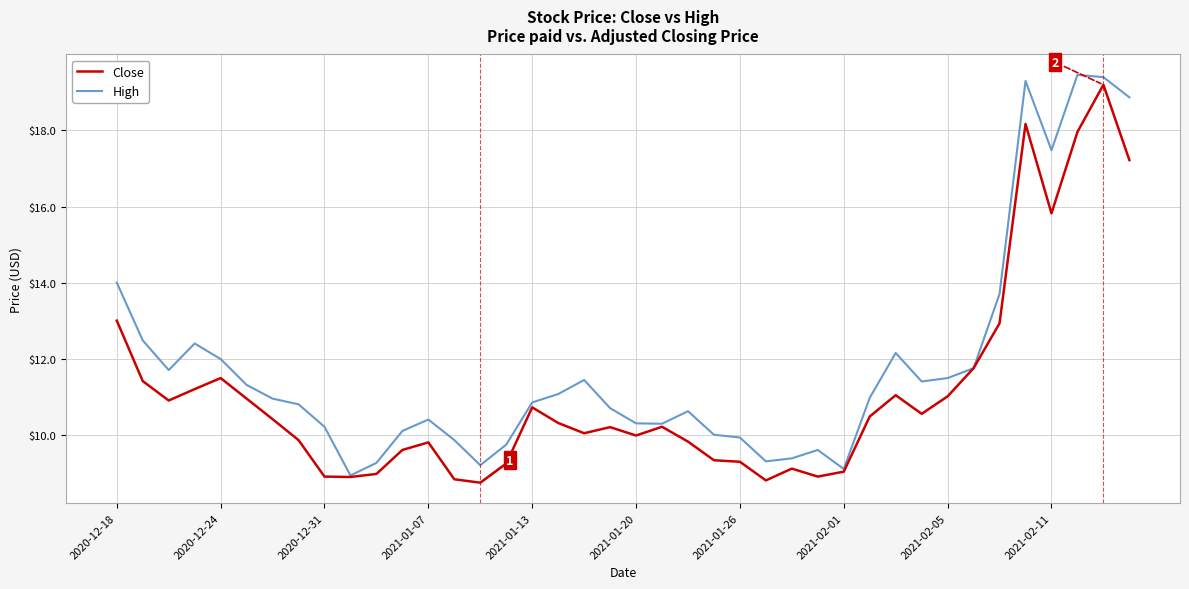

What is the minimum value for High?

8.9